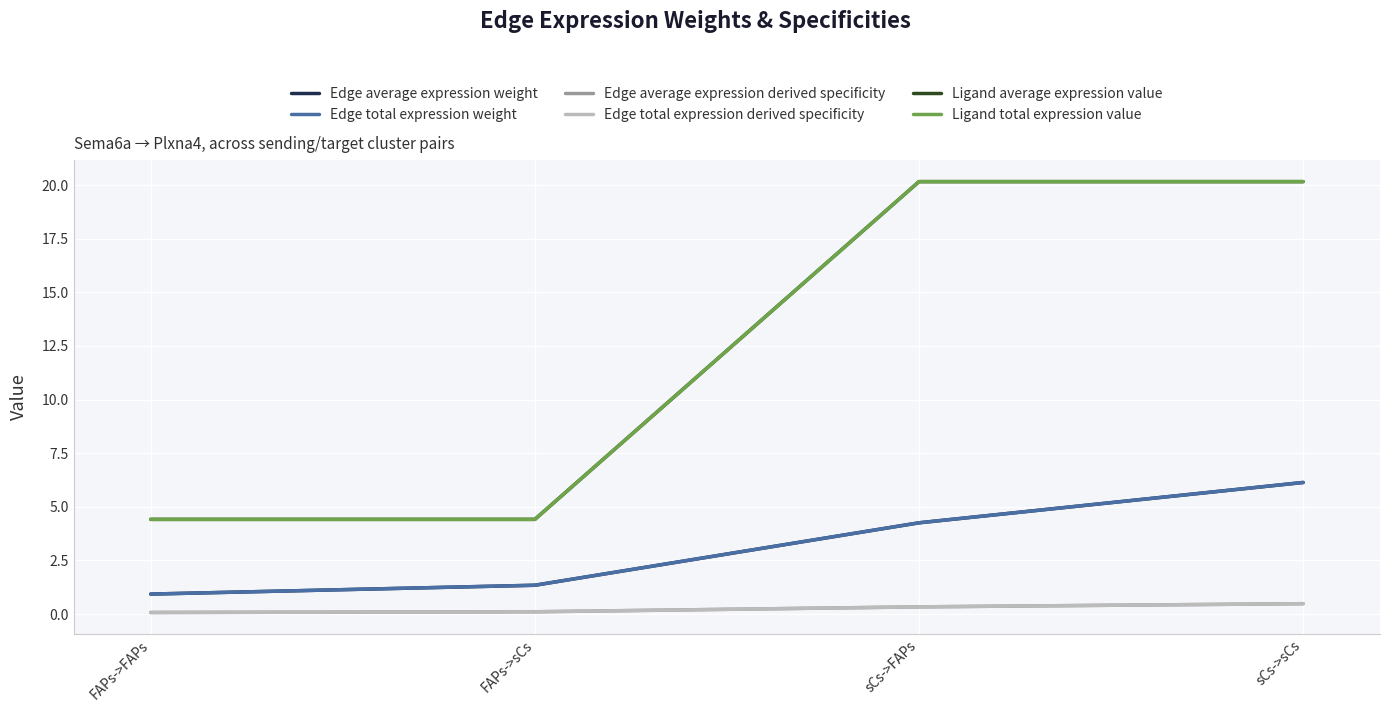

Is it true that Ligand average expression value equals 20.2 at sCs->FAPs?

True